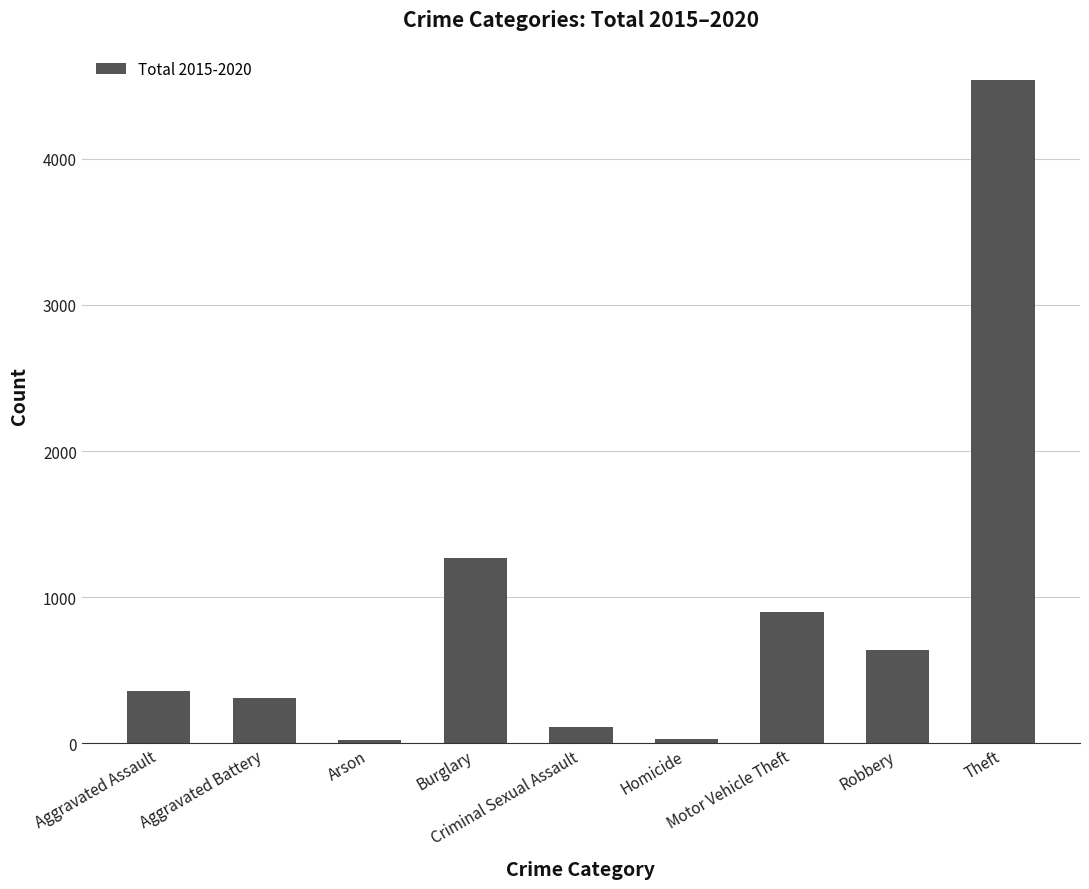

The value at Burglary is 1674. True or false?

False